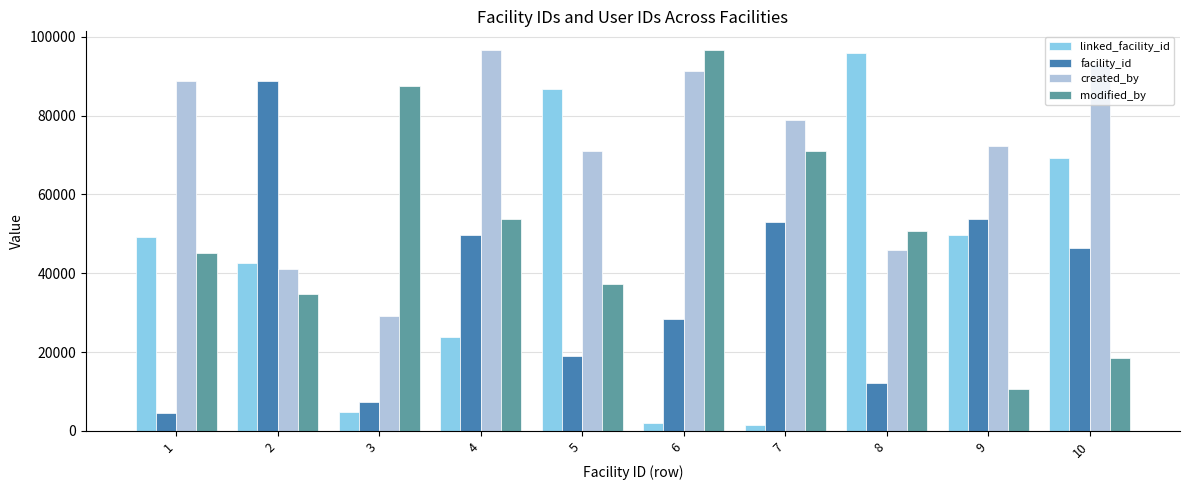

Which series has the largest total across all categories?

created_by